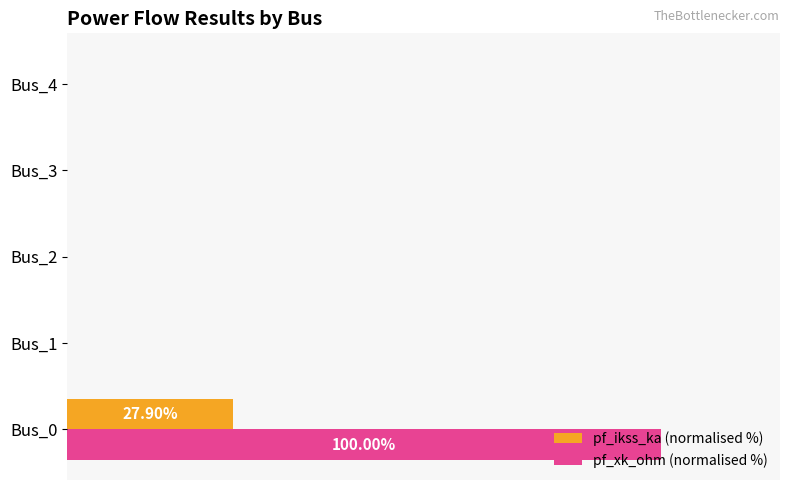

Rank the series by their maximum value, from highest to lowest.

pf_xk_ohm (normalised %), pf_ikss_ka (normalised %)